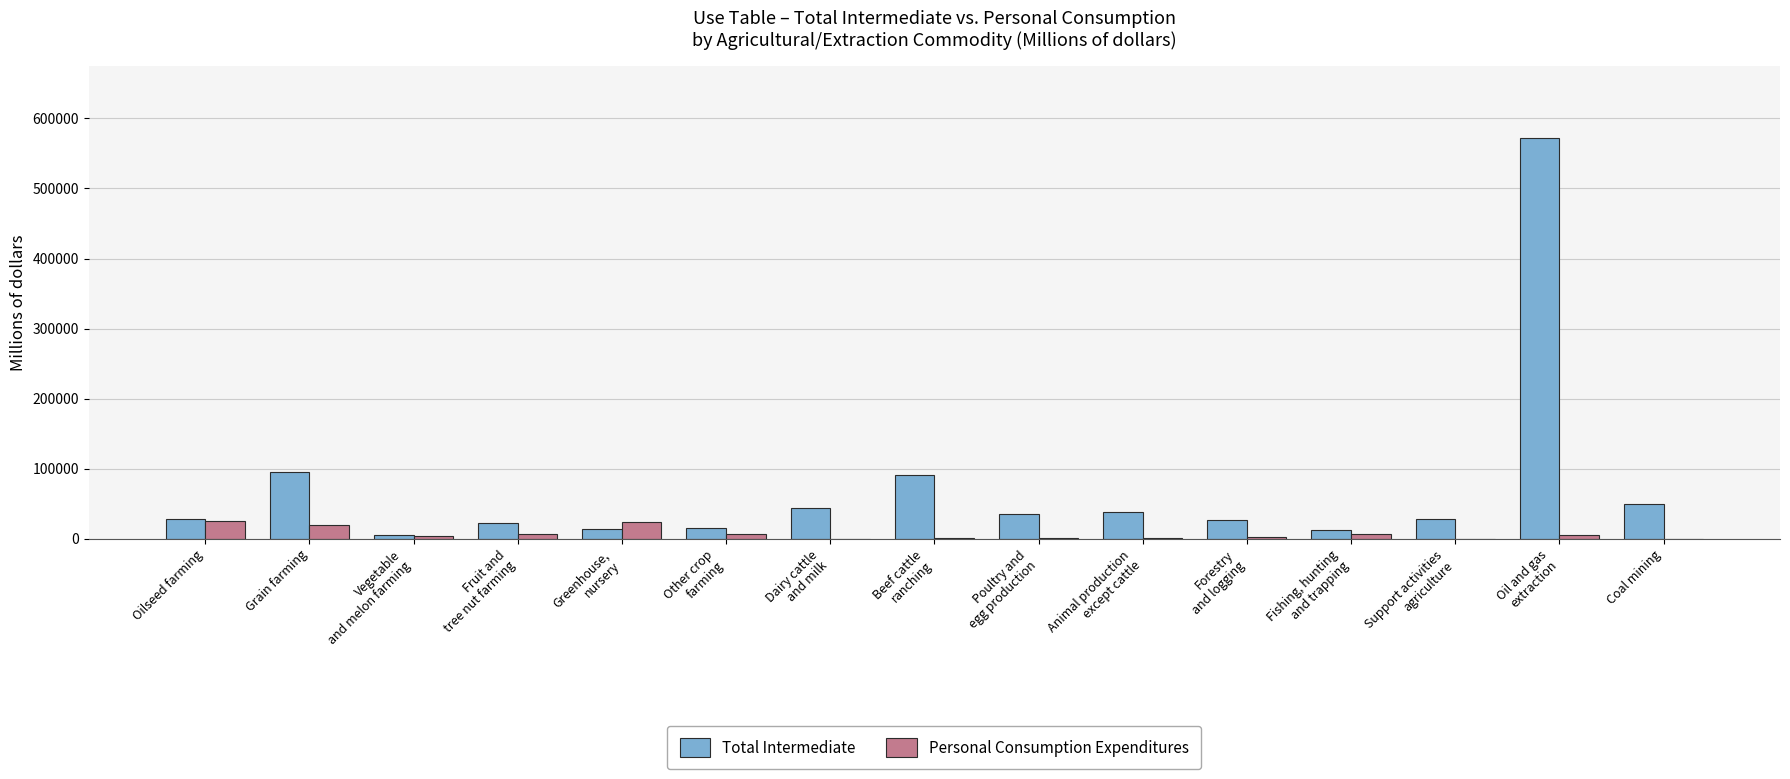

What is the sum of all Personal Consumption Expenditures values?

104062